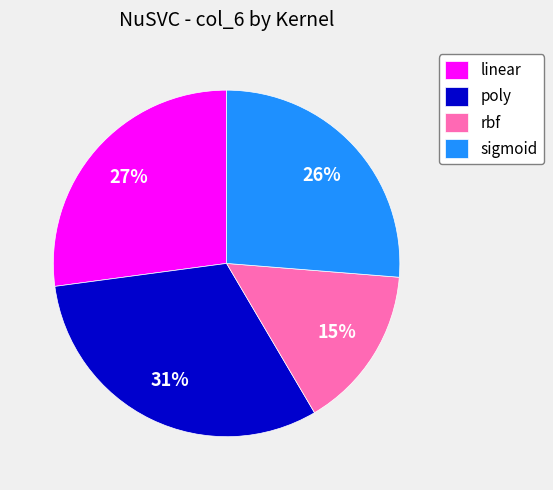

What is the largest slice in the pie chart?

poly